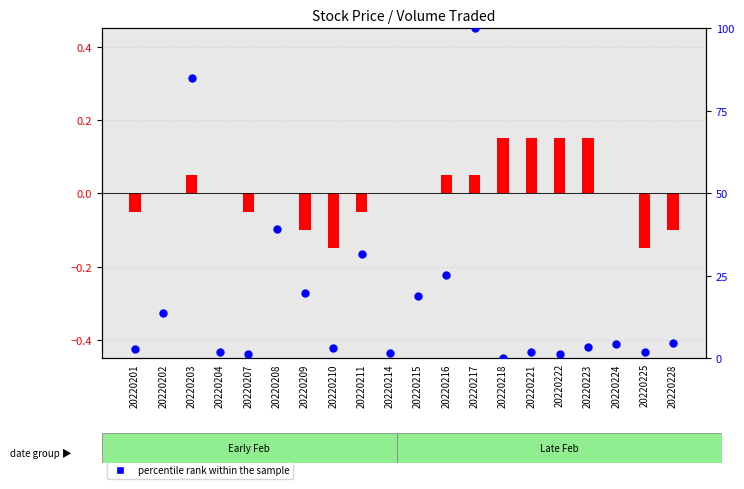

What are all the series names shown in the legend?

transformed count, percentile rank within the sample